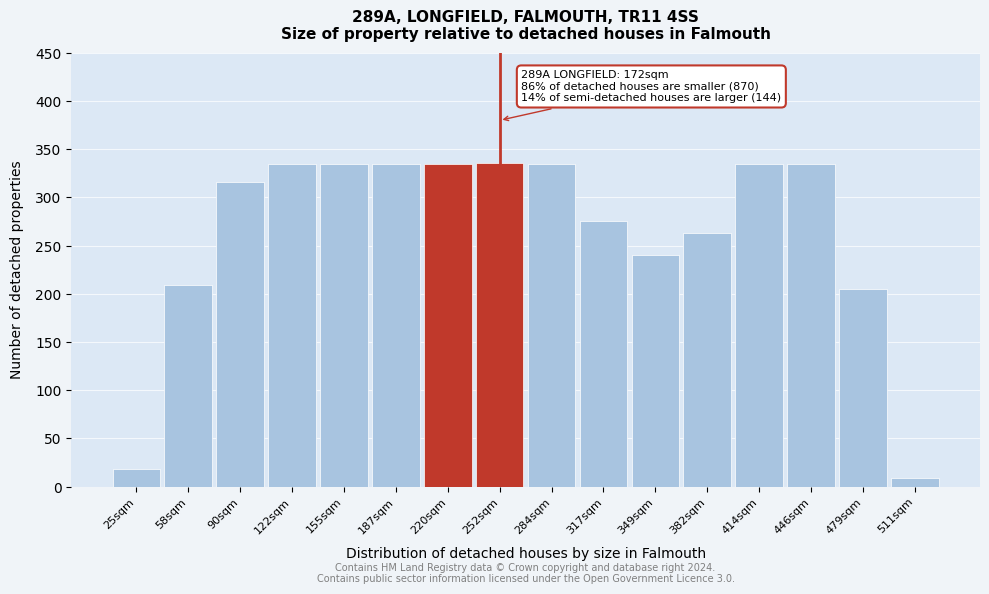

What is the difference between the values at 349sqm and 252sqm?

96